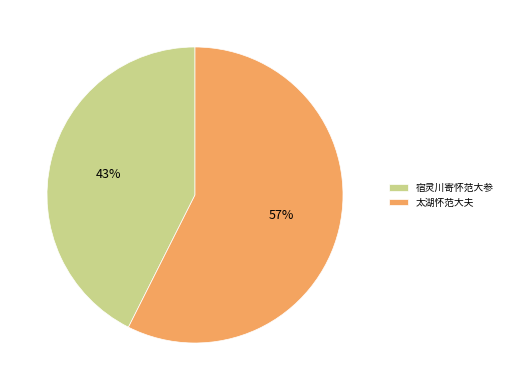

To the nearest percent, what portion does 宿灵川寄怀范大参 represent?

43%